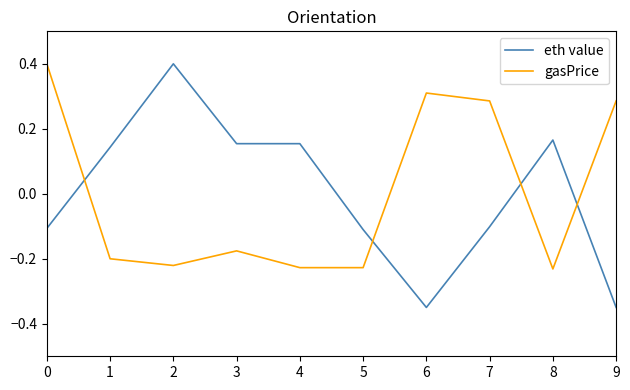

True or false: eth value has more than 1 interior local peaks.

True